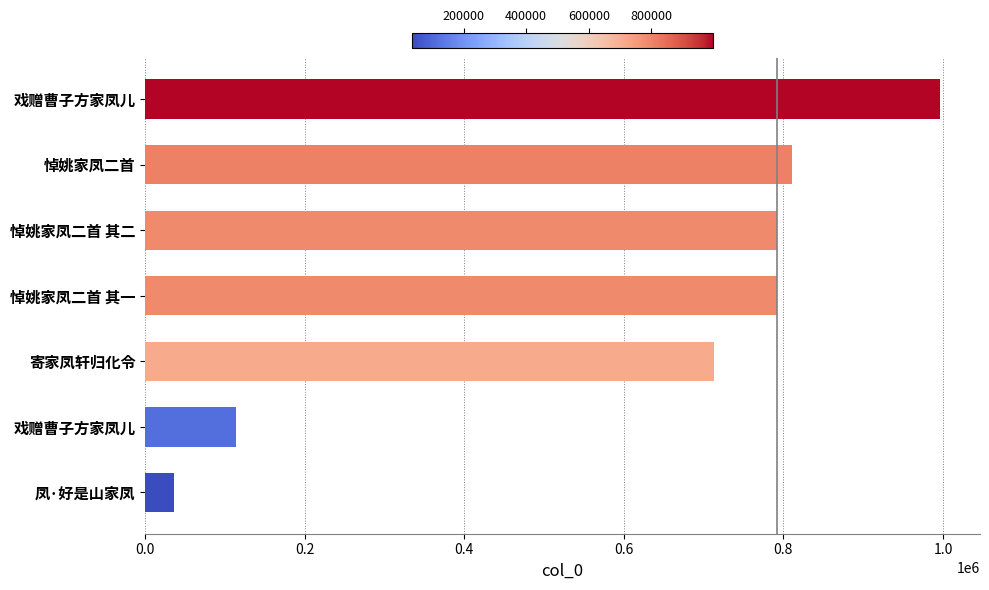

How many values are below 792548?

3